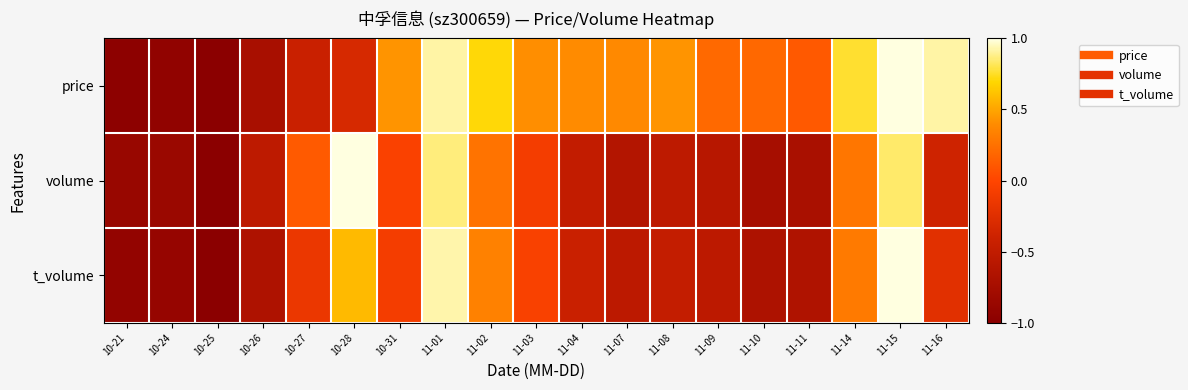

How many categories are shown in the chart?

19